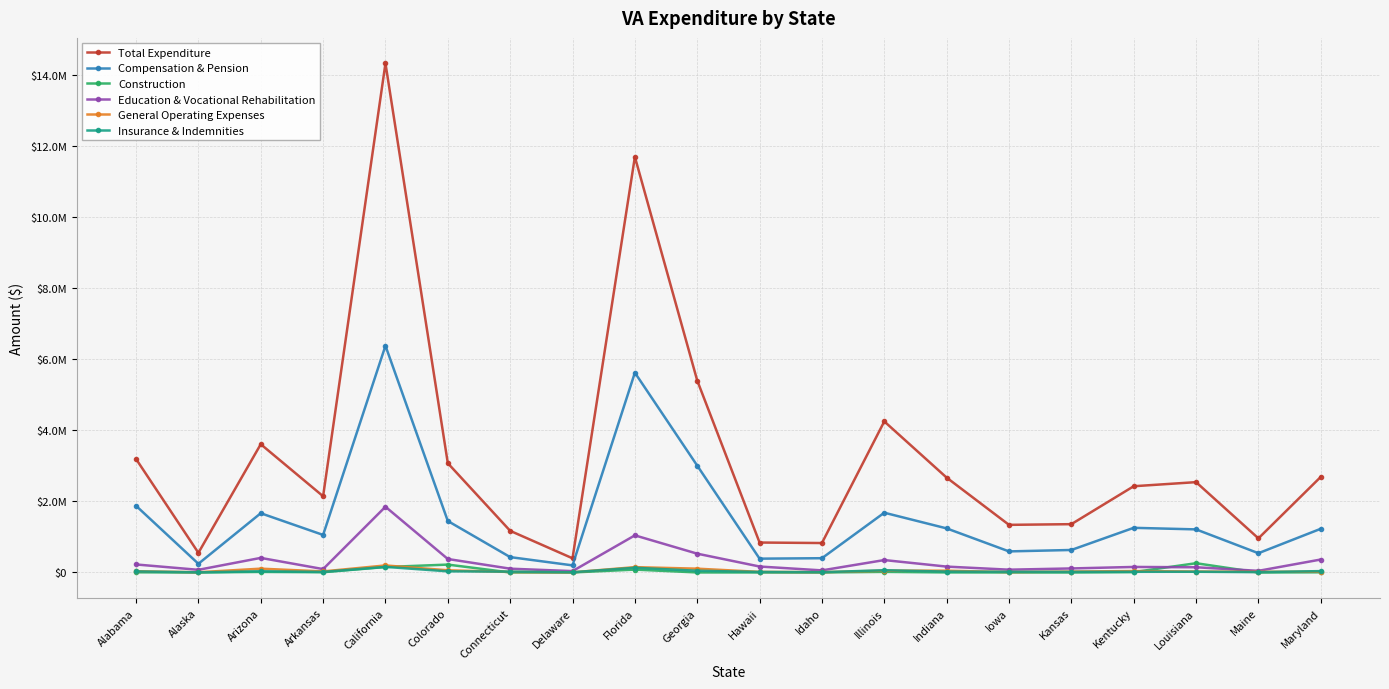

Which series has the largest range (max minus min)?

Total Expenditure